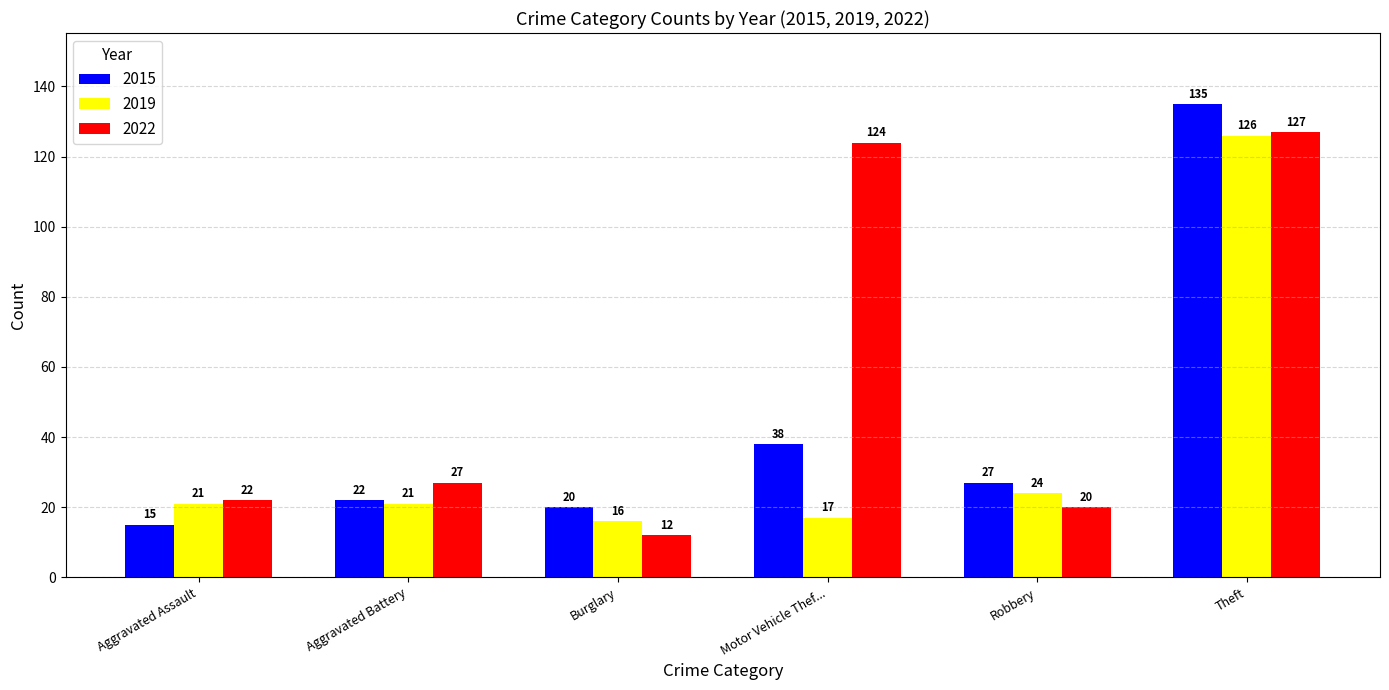

What is the approximate value of 2019 at Aggravated Battery, to the nearest 10?

20